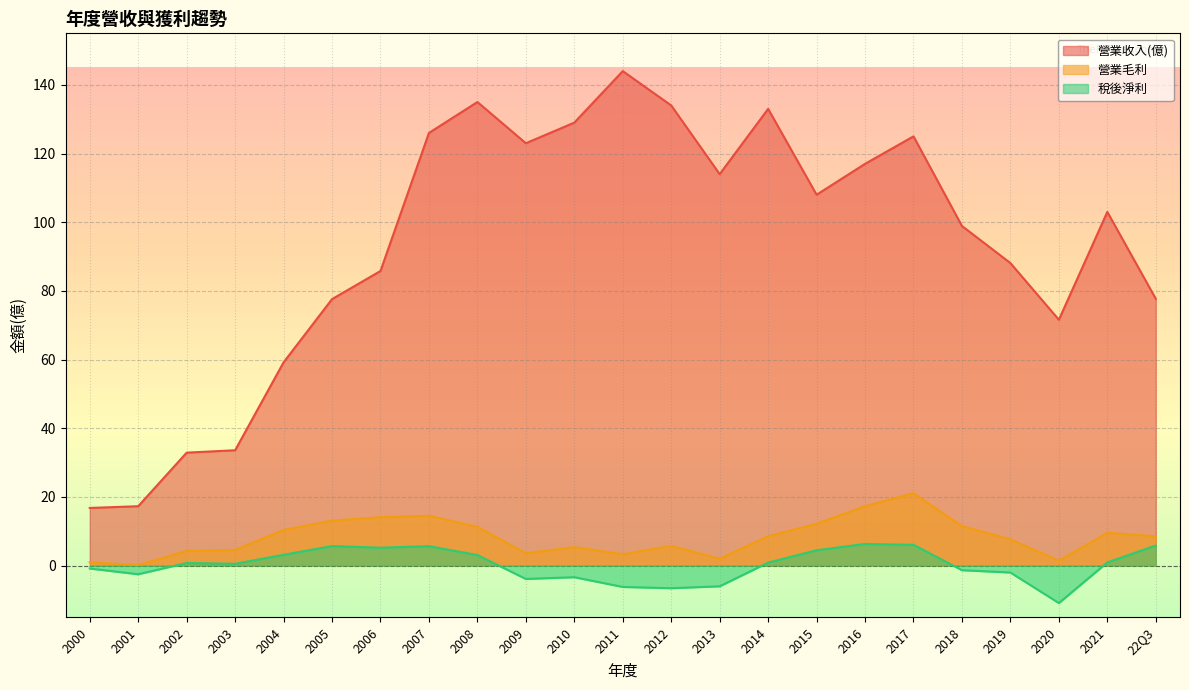

True or false: 營業收入(億) and 營業毛利 cross at least once.

False